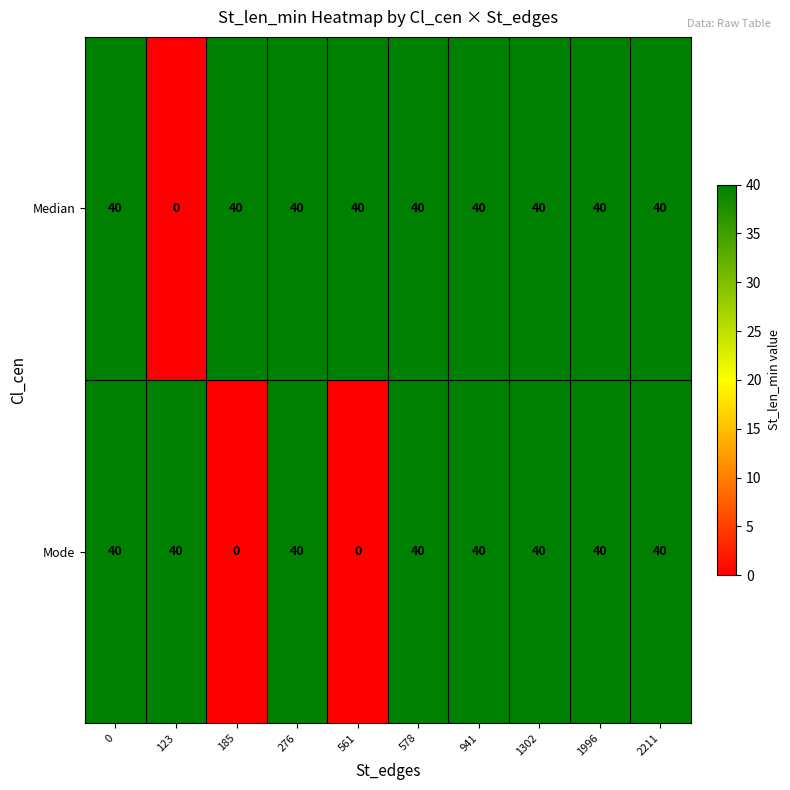

How many categories are shown in the chart?

10